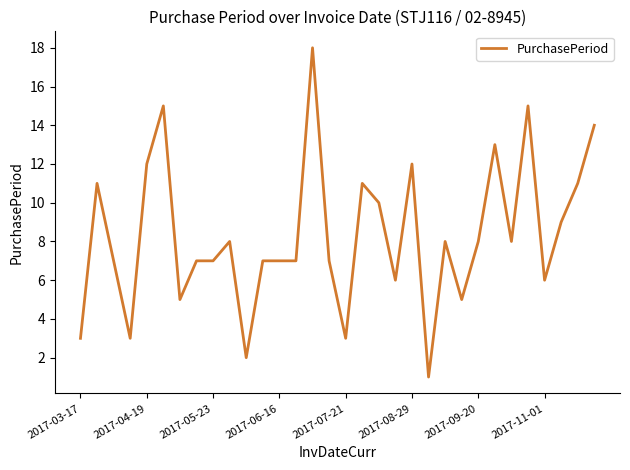

What is the greatest value displayed?

18